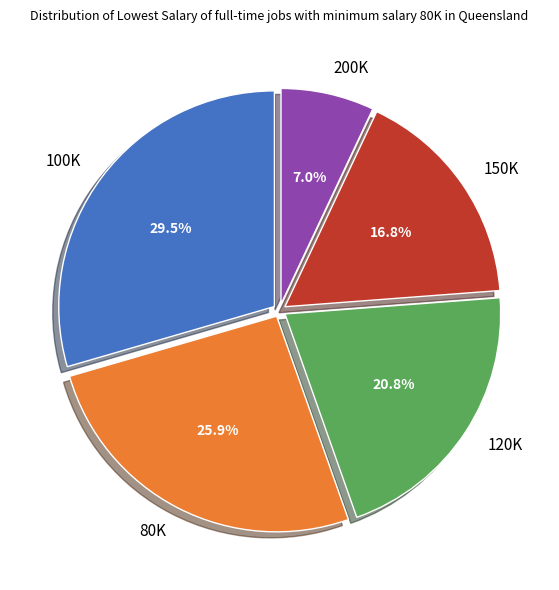

Count the number of slices in the pie.

5